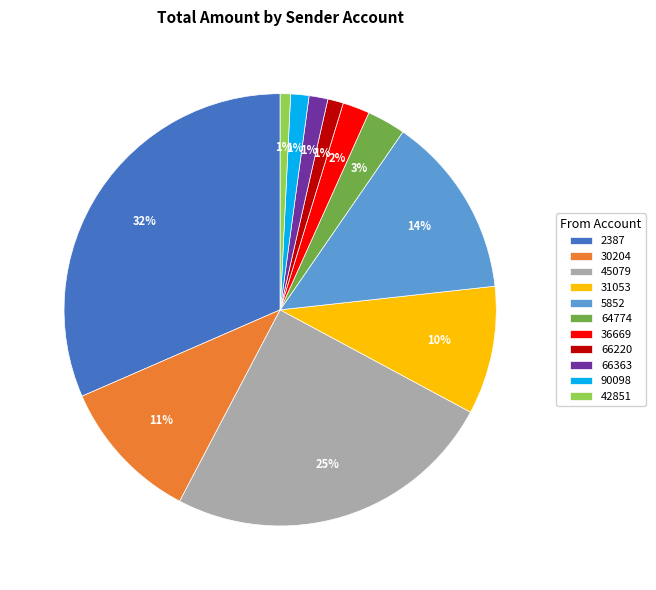

Does any single category account for the majority?

No